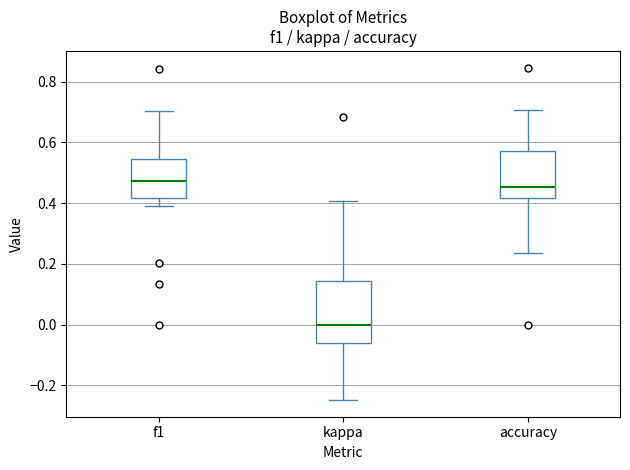

Which box has the lowest median line?

kappa